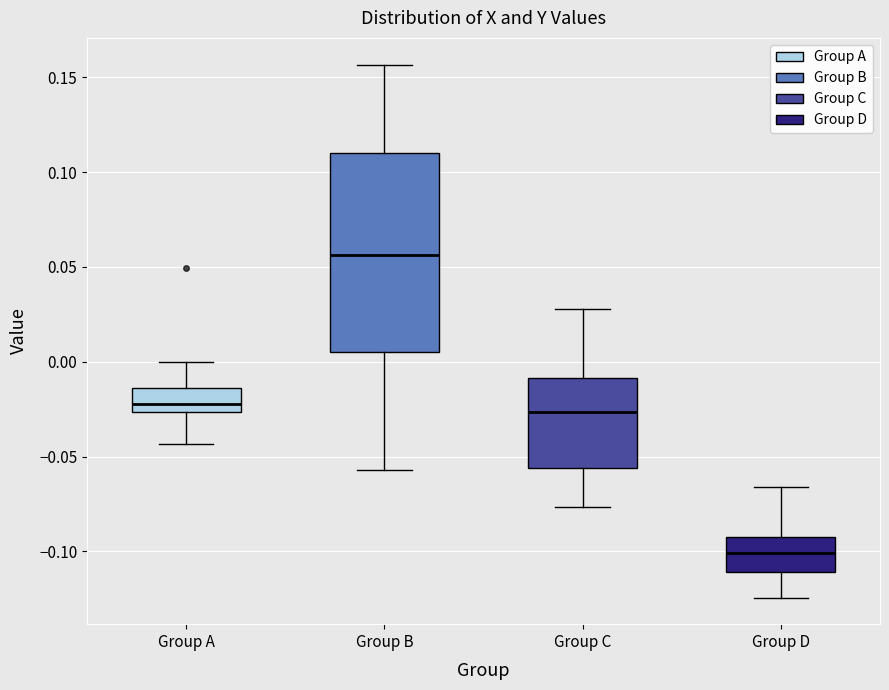

Which box has the highest median line?

Group B